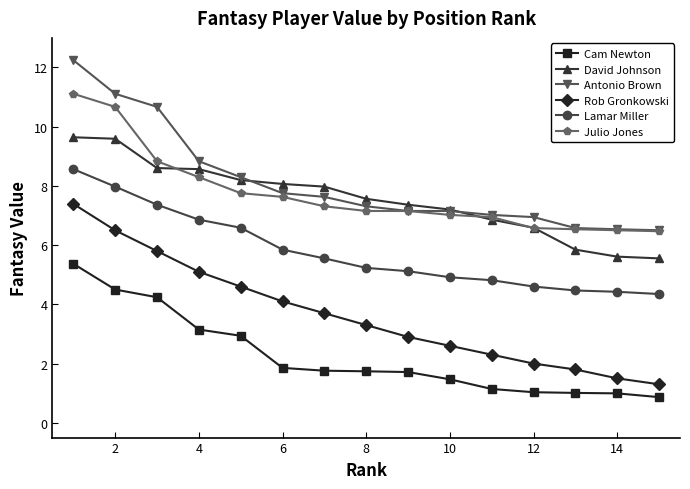

What is the value of the Cam Newton point at the 12th from the left?

1.0